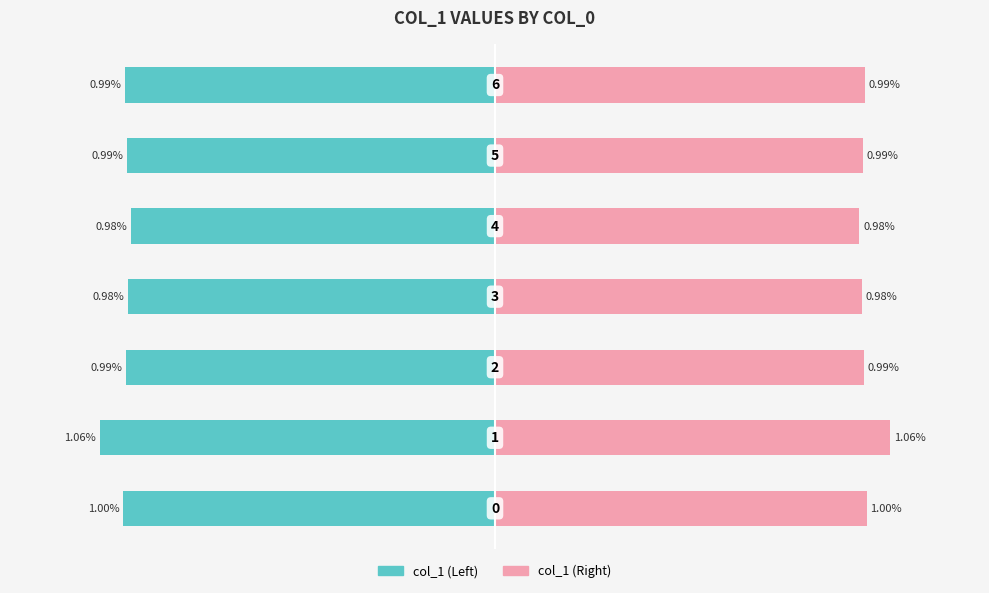

How many bars are there in each group?

2